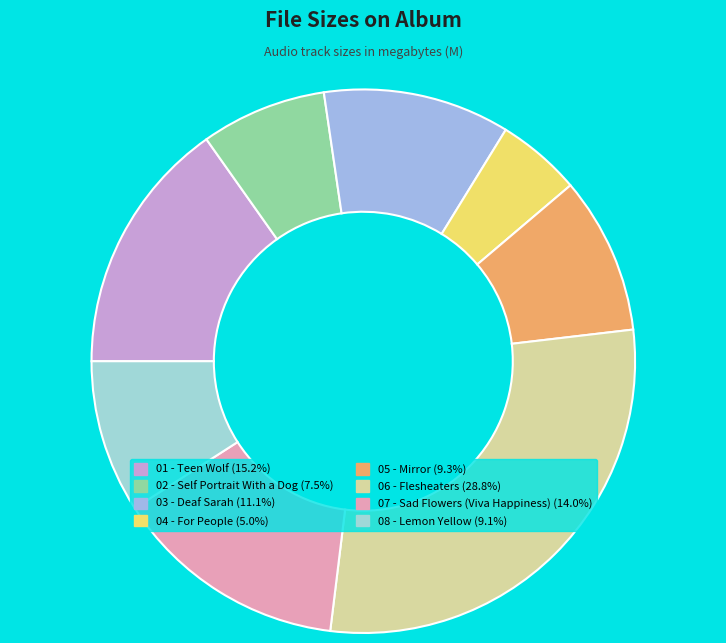

Count the number of slices in the pie.

8